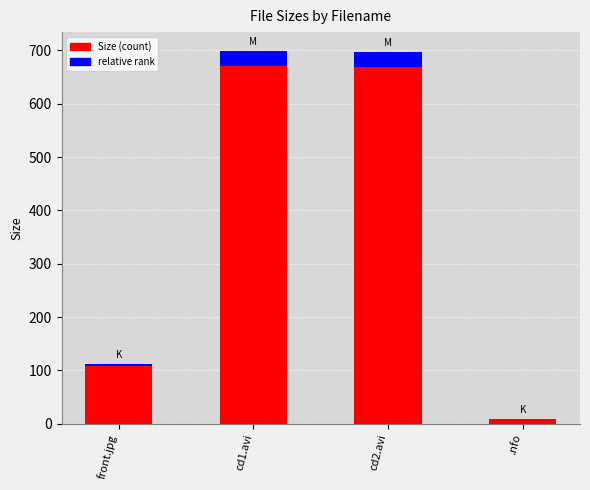

What is the sum of the values at front.jpg and .nfo?

120.8